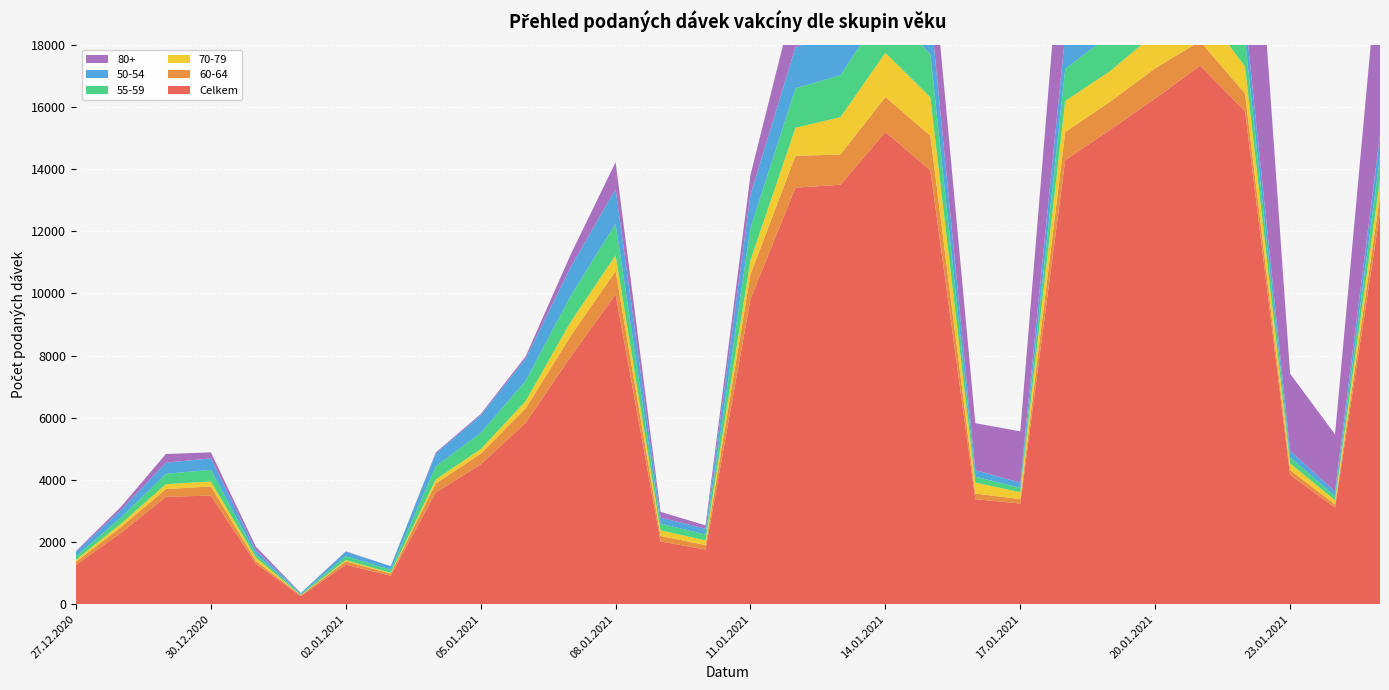

Reading left to right, what are all the values shown in this chart?

Celkem: 27.12.2020=1267	28.12.2020=2299	29.12.2020=3456	30.12.2020=3494	31.12.2020=1305	01.01.2021=263	02.01.2021=1272	03.01.2021=918	04.01.2021=3594	05.01.2021=4501	06.01.2021=5835	07.01.2021=7959	08.01.2021=9969	09.01.2021=2018	10.01.2021=1759	11.01.2021=9816	12.01.2021=13400	13.01.2021=13493	14.01.2021=15190	15.01.2021=13957	16.01.2021=3378	17.01.2021=3239	18.01.2021=14285	19.01.2021=15262	20.01.2021=16269	21.01.2021=17326	22.01.2021=15852	23.01.2021=4164	24.01.2021=3111	25.01.2021=12582
60-64: 27.12.2020=98	28.12.2020=183	29.12.2020=248	30.12.2020=296	31.12.2020=85	01.01.2021=23	02.01.2021=108	03.01.2021=63	04.01.2021=289	05.01.2021=338	06.01.2021=464	07.01.2021=667	08.01.2021=750	09.01.2021=180	10.01.2021=143	11.01.2021=794	12.01.2021=1024	13.01.2021=972	14.01.2021=1126	15.01.2021=1115	16.01.2021=182	17.01.2021=141	18.01.2021=905	19.01.2021=903	20.01.2021=971	21.01.2021=786	22.01.2021=568	23.01.2021=154	24.01.2021=100	25.01.2021=540
70-79: 27.12.2020=67	28.12.2020=106	29.12.2020=157	30.12.2020=158	31.12.2020=111	01.01.2021=8	02.01.2021=40	03.01.2021=29	04.01.2021=131	05.01.2021=149	06.01.2021=237	07.01.2021=454	08.01.2021=508	09.01.2021=179	10.01.2021=152	11.01.2021=459	12.01.2021=901	13.01.2021=1203	14.01.2021=1421	15.01.2021=1236	16.01.2021=353	17.01.2021=226	18.01.2021=998	19.01.2021=986	20.01.2021=1125	21.01.2021=1151	22.01.2021=865	23.01.2021=212	24.01.2021=132	25.01.2021=530
55-59: 27.12.2020=109	28.12.2020=202	29.12.2020=334	30.12.2020=375	31.12.2020=113	01.01.2021=30	02.01.2021=127	03.01.2021=101	04.01.2021=422	05.01.2021=521	06.01.2021=653	07.01.2021=838	08.01.2021=1014	09.01.2021=215	10.01.2021=189	11.01.2021=1037	12.01.2021=1272	13.01.2021=1346	14.01.2021=1488	15.01.2021=1384	16.01.2021=189	17.01.2021=141	18.01.2021=1034	19.01.2021=1168	20.01.2021=1178	21.01.2021=1074	22.01.2021=850	23.01.2021=196	24.01.2021=134	25.01.2021=740
50-54: 27.12.2020=144	28.12.2020=243	29.12.2020=358	30.12.2020=368	31.12.2020=120	01.01.2021=33	02.01.2021=144	03.01.2021=112	04.01.2021=414	05.01.2021=568	06.01.2021=717	07.01.2021=923	08.01.2021=1118	09.01.2021=193	10.01.2021=187	11.01.2021=1066	12.01.2021=1320	13.01.2021=1428	14.01.2021=1508	15.01.2021=1447	16.01.2021=213	17.01.2021=163	18.01.2021=1108	19.01.2021=1149	20.01.2021=1168	21.01.2021=1115	22.01.2021=799	23.01.2021=210	24.01.2021=150	25.01.2021=712
80+: 27.12.2020=26	28.12.2020=101	29.12.2020=280	30.12.2020=194	31.12.2020=118	01.01.2021=3	02.01.2021=12	03.01.2021=3	04.01.2021=32	05.01.2021=41	06.01.2021=67	07.01.2021=404	08.01.2021=859	09.01.2021=187	10.01.2021=107	11.01.2021=638	12.01.2021=1660	13.01.2021=1701	14.01.2021=2289	15.01.2021=2295	16.01.2021=1509	17.01.2021=1652	18.01.2021=4761	19.01.2021=5718	20.01.2021=6600	21.01.2021=8303	22.01.2021=8959	23.01.2021=2481	24.01.2021=1837	25.01.2021=6154